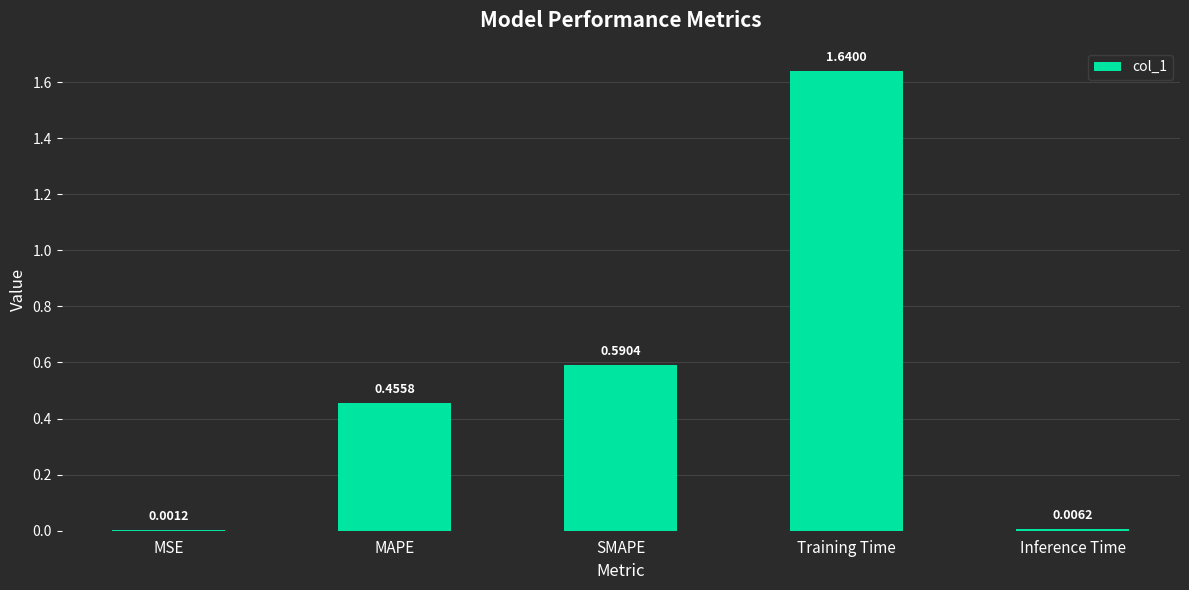

Does the chart contain stacked bars?

No